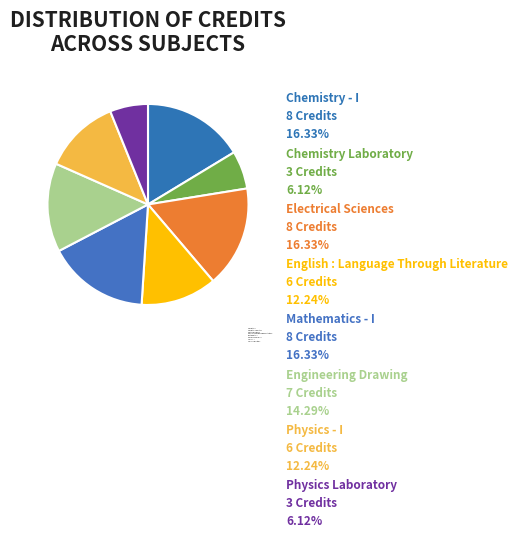

Is it true that Mathematics - I is 29% of the pie?

False